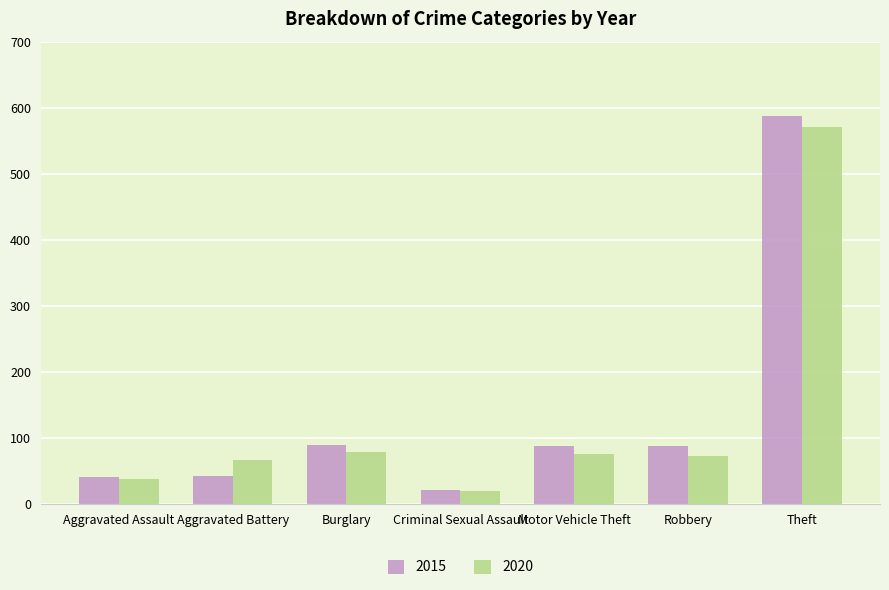

Which series has the widest spread of values?

2015